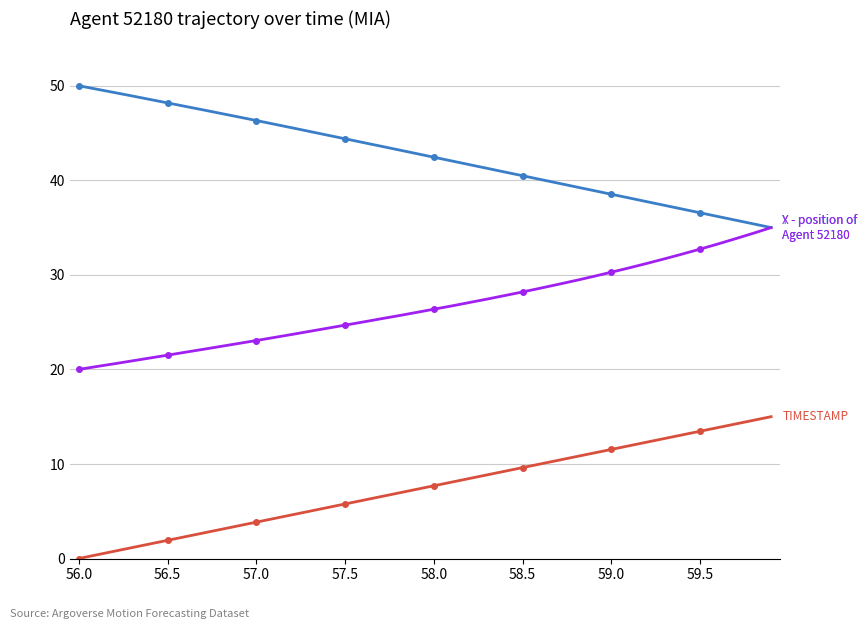

How many data points does each series have?

40